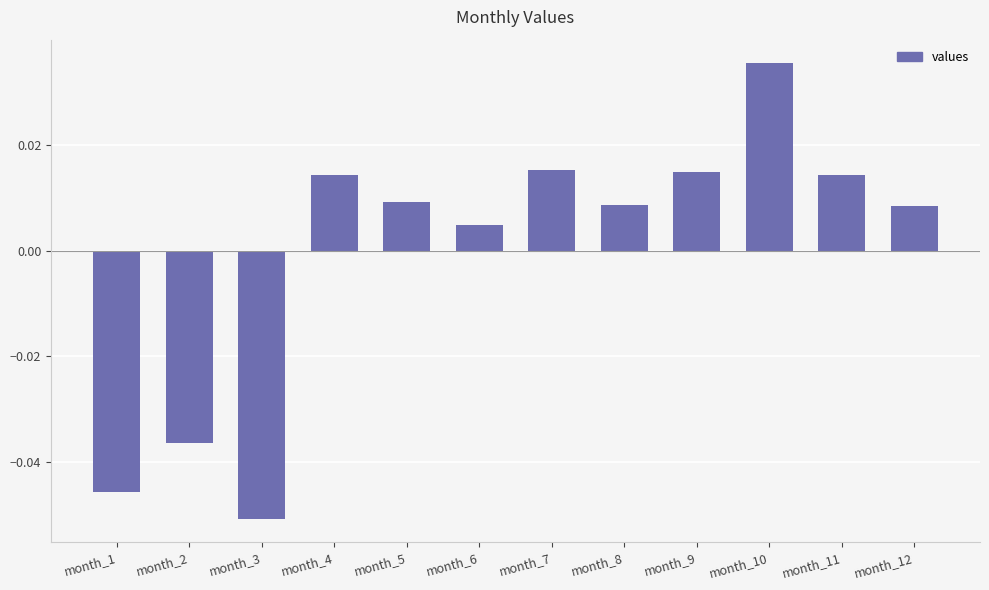

At which label is the value closest to 0?

month_6